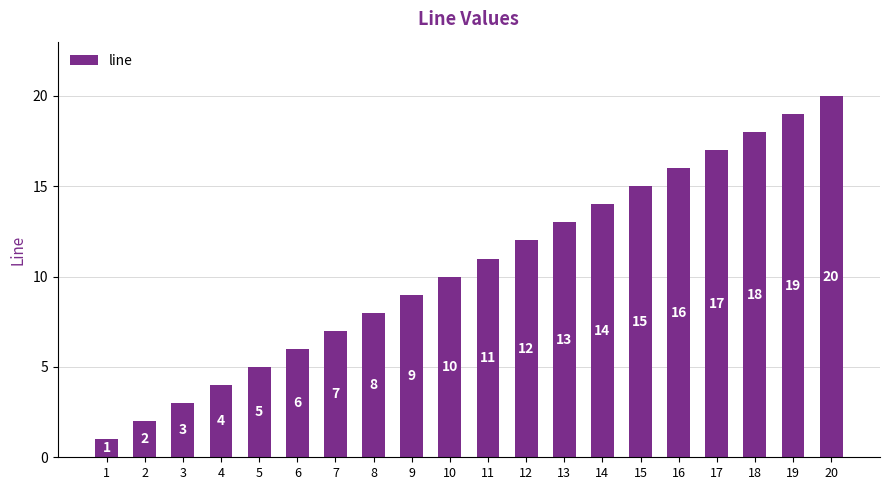

Which label corresponds to the largest value in the chart?

20